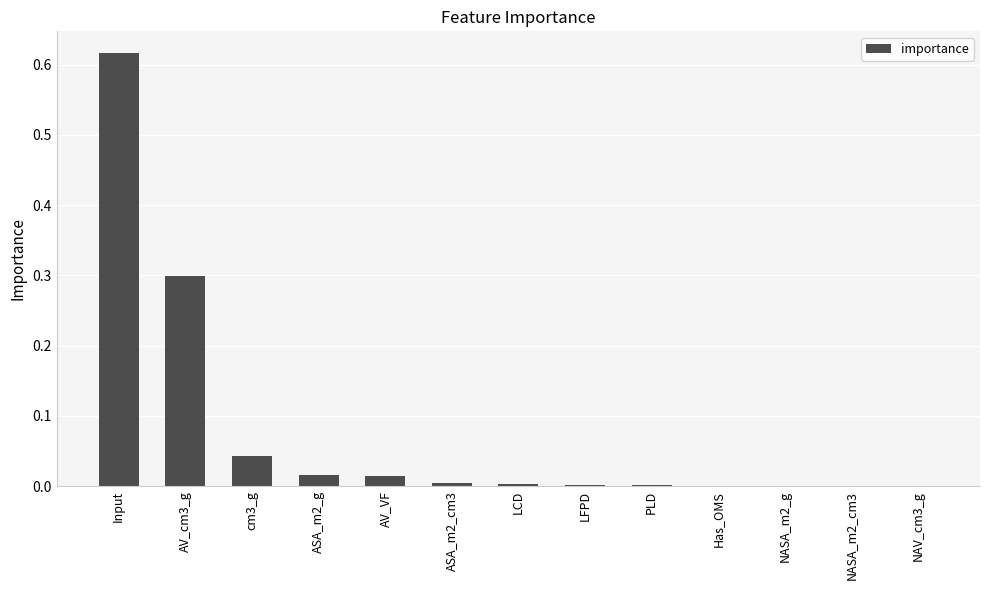

The value at NASA_m2_cm3 is 0.0. True or false?

True